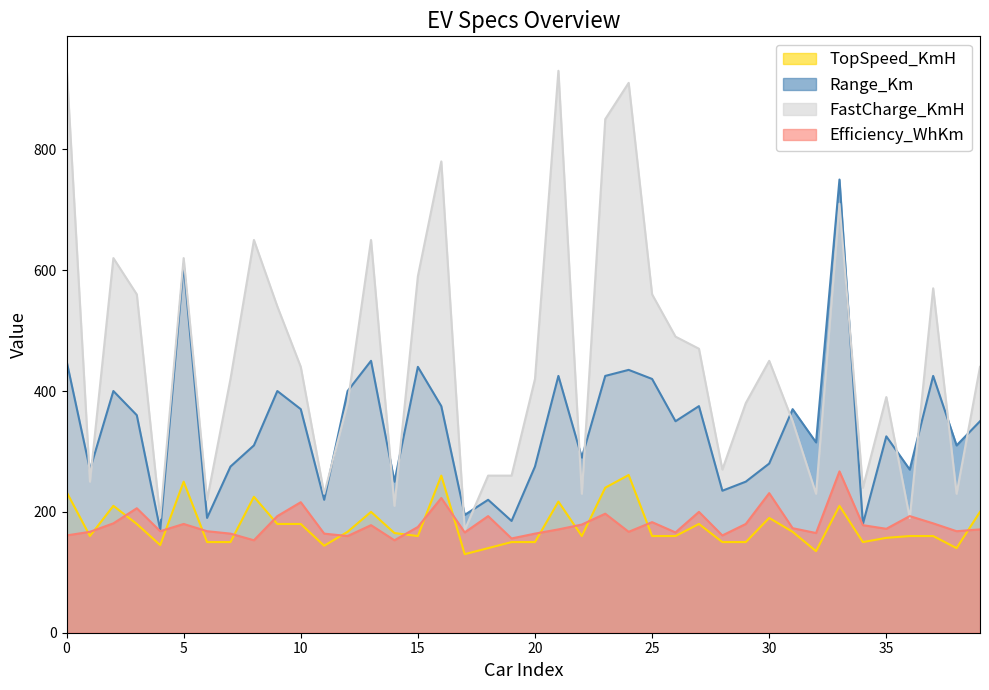

List the series in order of their peak value, highest first.

FastCharge_KmH, Range_Km, Efficiency_WhKm, TopSpeed_KmH